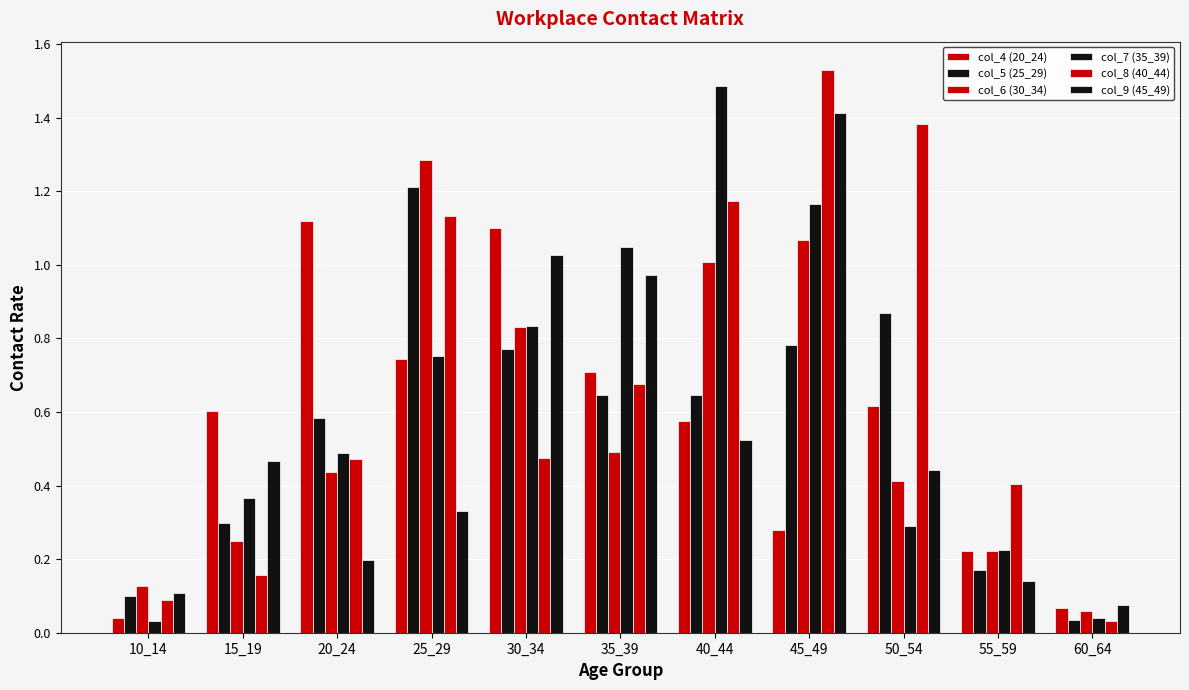

Count the number of categories in the chart.

11